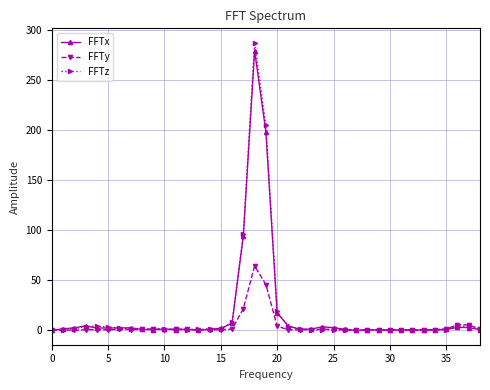

True or false: FFTy has more than 2 points higher than both neighbors.

True